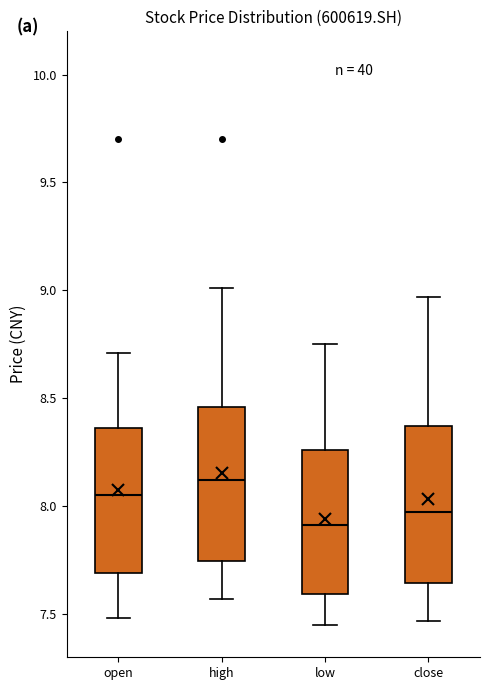

Reading left to right, read every box against the y-axis: the position of its median line, the range the box covers, and the ends of its whiskers. The values are not printed on the chart, so give them approximately, as read against the axis.

open: median 8.05, box 7.70 to 8.35, whiskers 7.50 to 8.70
high: median 8.10, box 7.75 to 8.45, whiskers 7.55 to 9.00
low: median 7.90, box 7.60 to 8.25, whiskers 7.45 to 8.75
close: median 8.00, box 7.65 to 8.35, whiskers 7.45 to 8.95